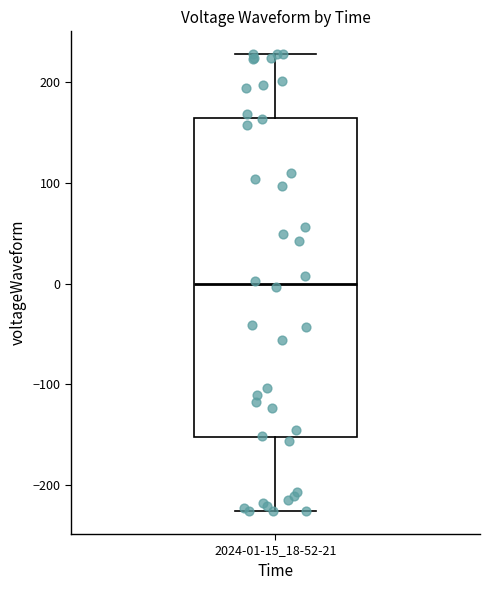

Read this box plot against the y-axis: the position of the median line, the range covered by the box, and the ends of both whiskers. The values are not printed on the chart, so give them approximately, as read against the axis.

median 0, box -150 to 160, whiskers -230 to 230